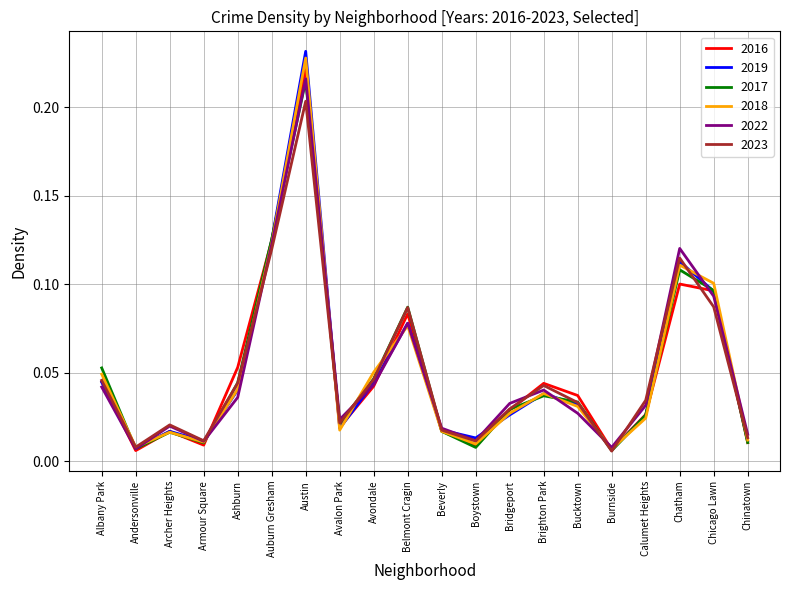

Which category has the highest value in the 2017 series?

Austin